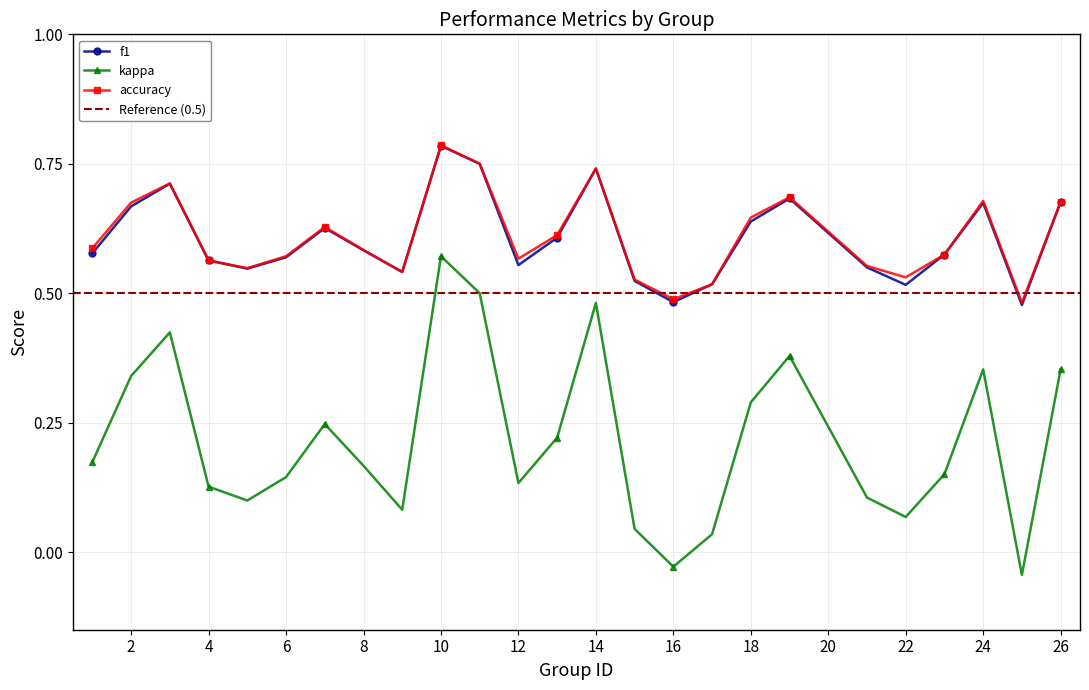

Where is accuracy nearest to the value 0?

25